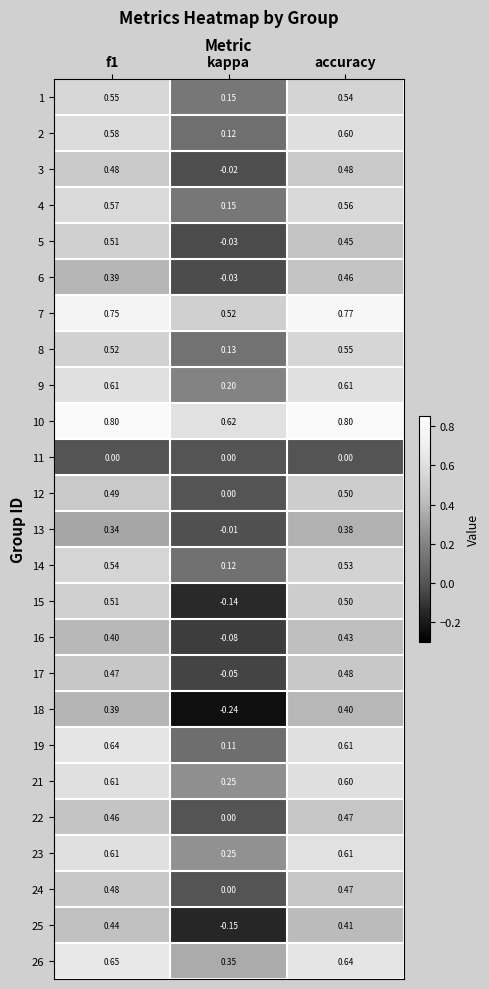

Where is 22 nearest to the value 0?

kappa